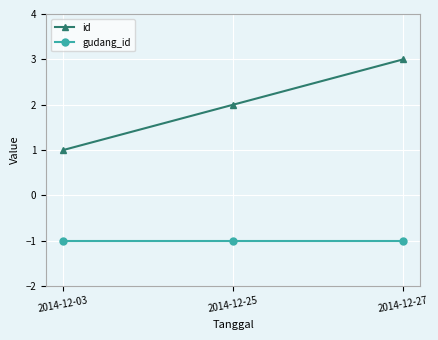

Reading left to right, list all the values displayed in this chart.

id: 1	2	3
gudang_id: -1	-1	-1